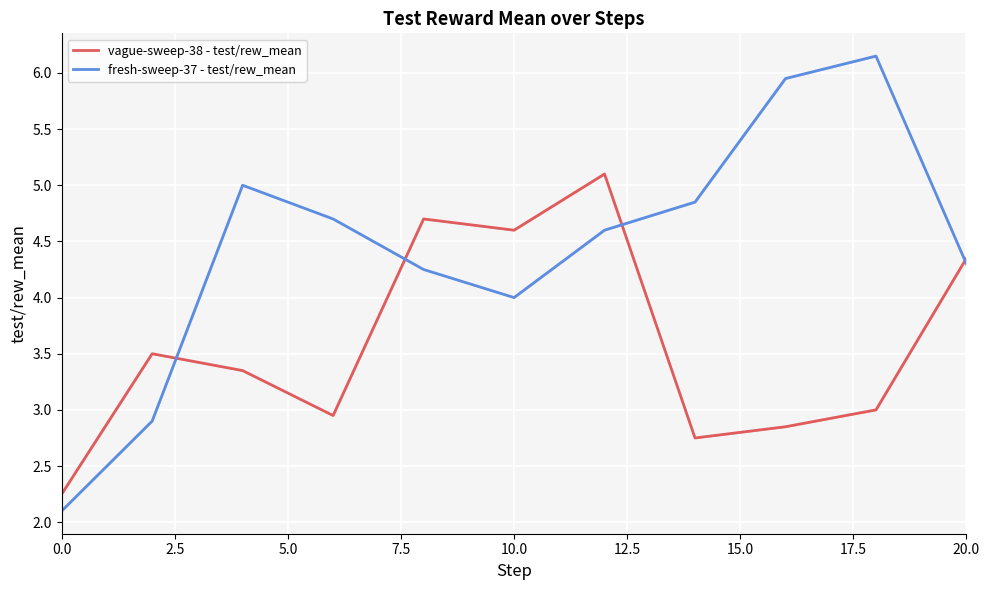

Is it true that fresh-sweep-37 - test/rew_mean equals 4.0 at 10.0?

True